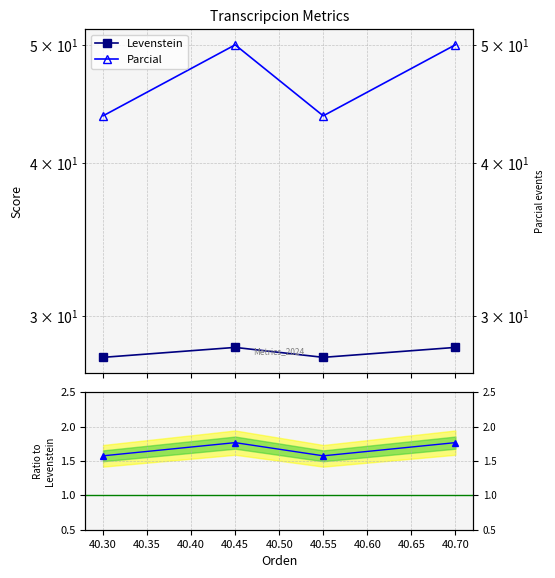

Which series has the largest total across all categories?

Parcial